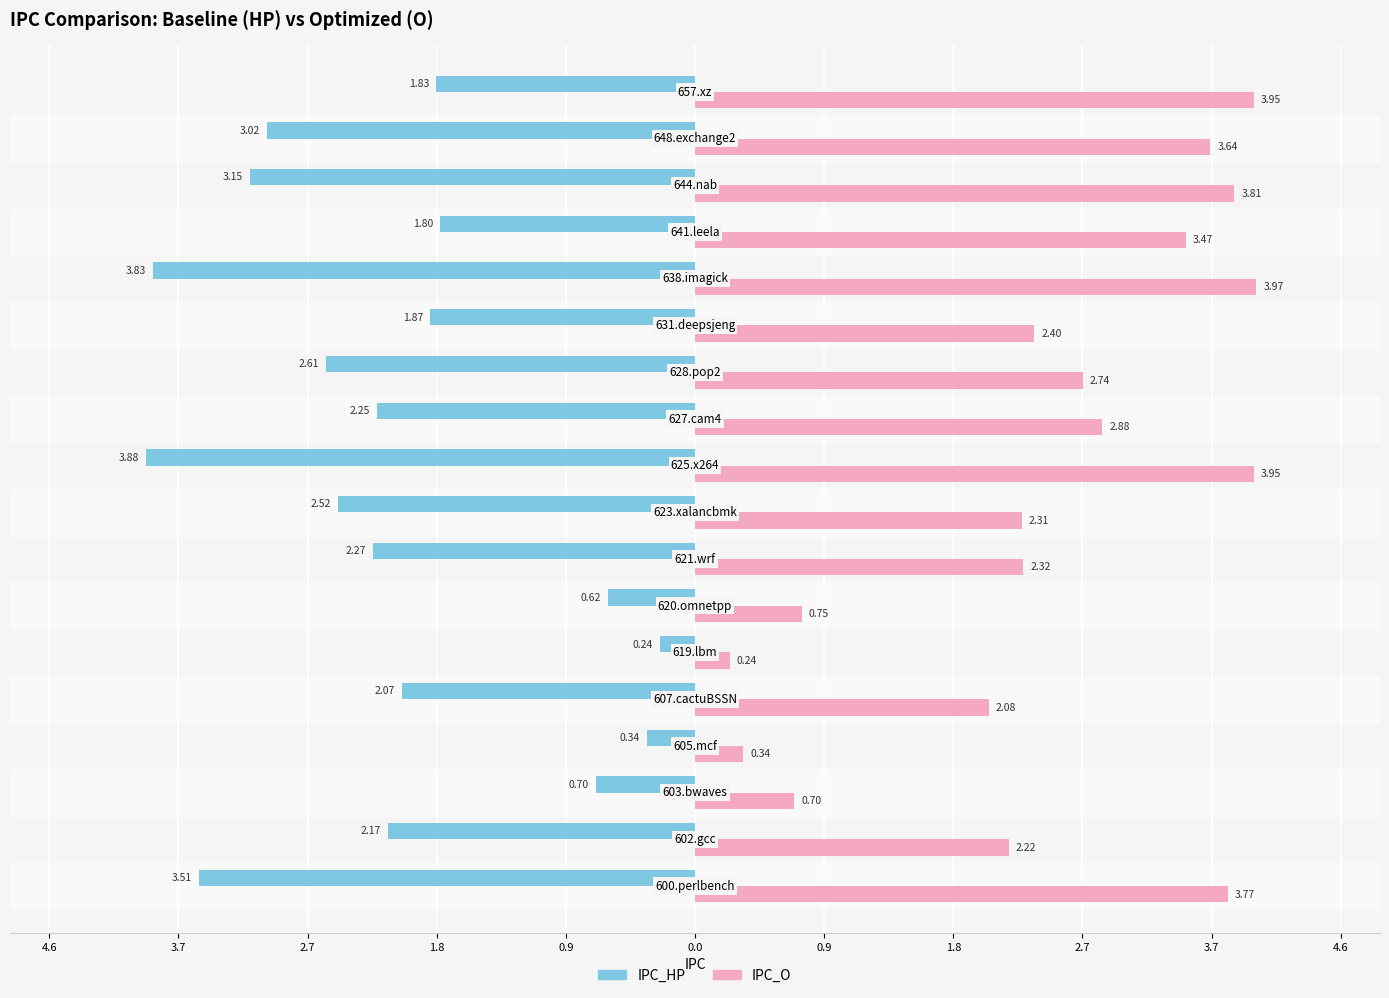

What are all the series names shown in the legend?

IPC_HP, IPC_O